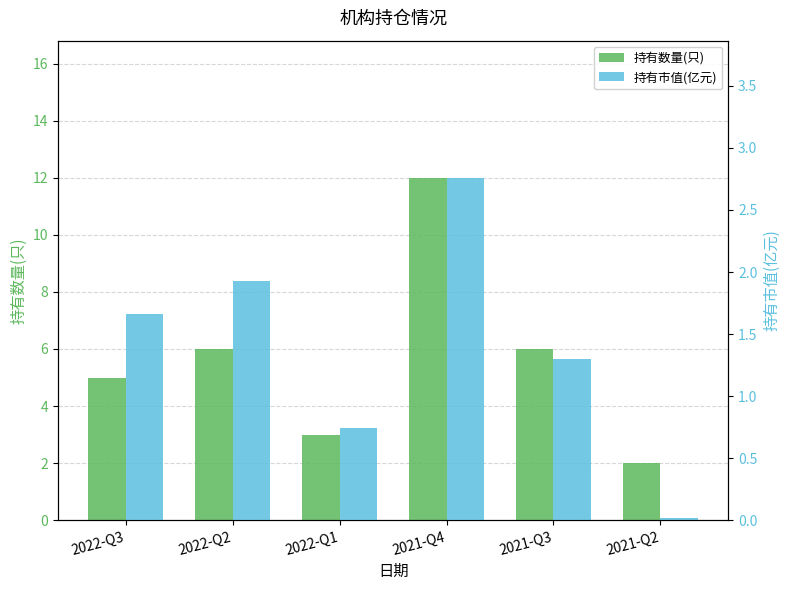

What is the average value of the 持有数量(只) series?

5.7